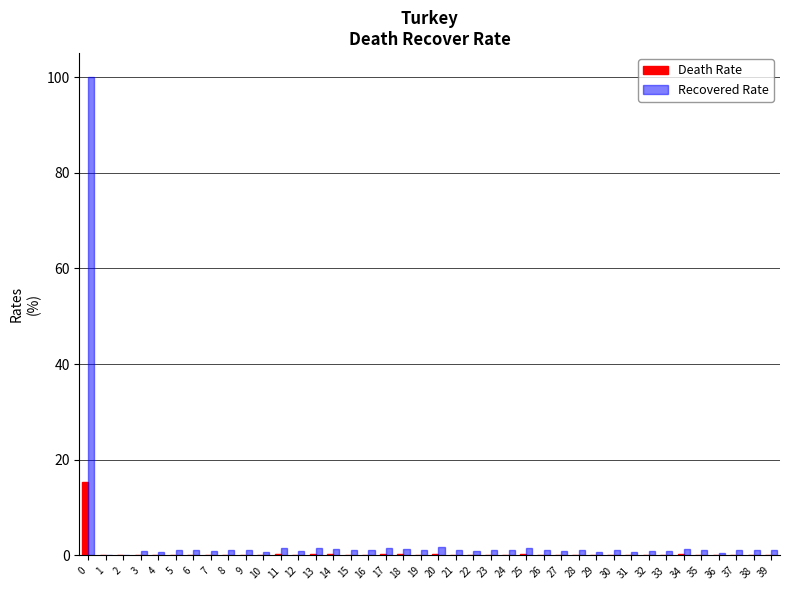

What is the maximum value shown in the chart?

100.0